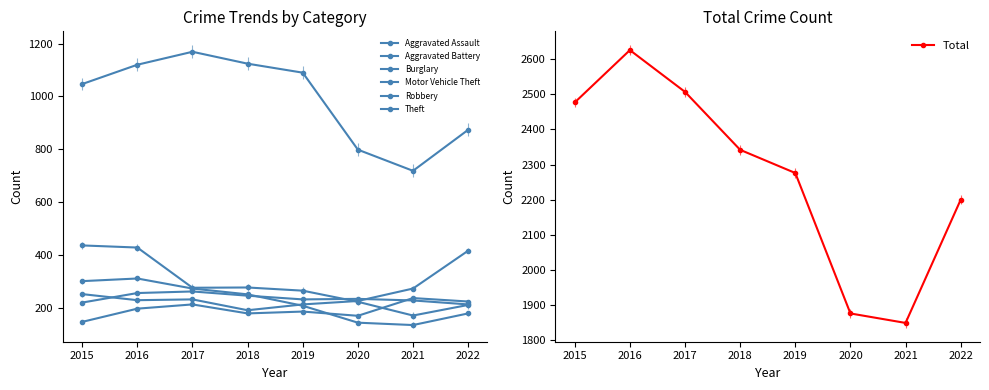

Which category has the highest value in the Aggravated Assault series?

2021